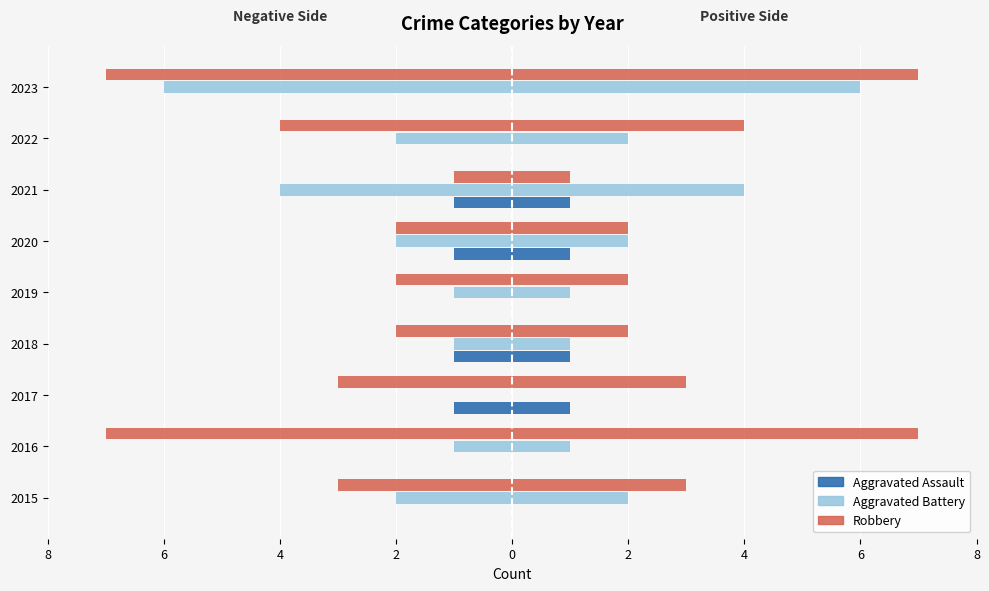

What is the maximum value shown in the chart?

7